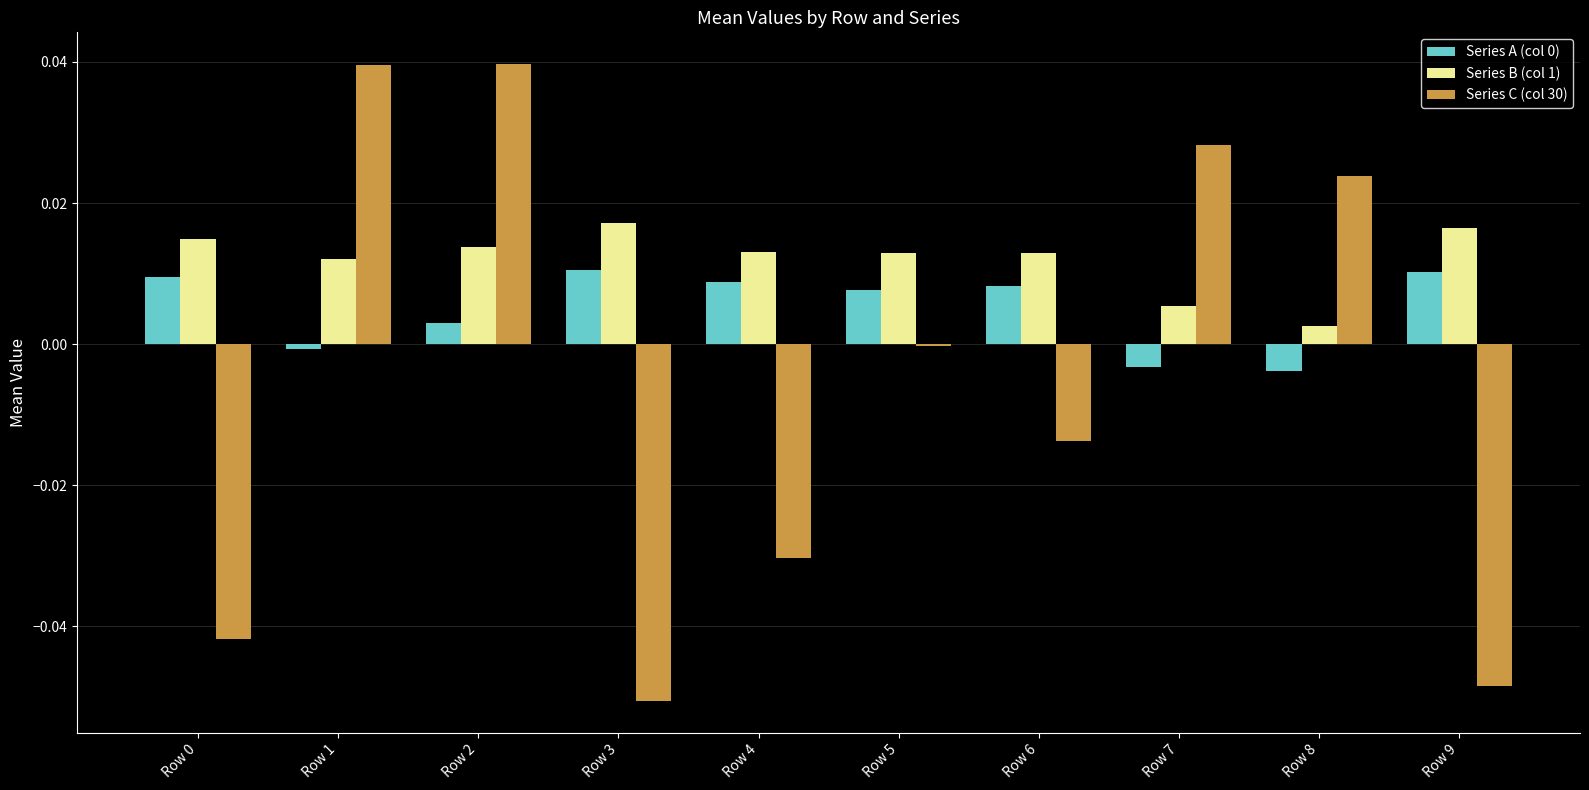

Between Row 6 and Row 7, which series saw the biggest shift?

Series C (col 30)